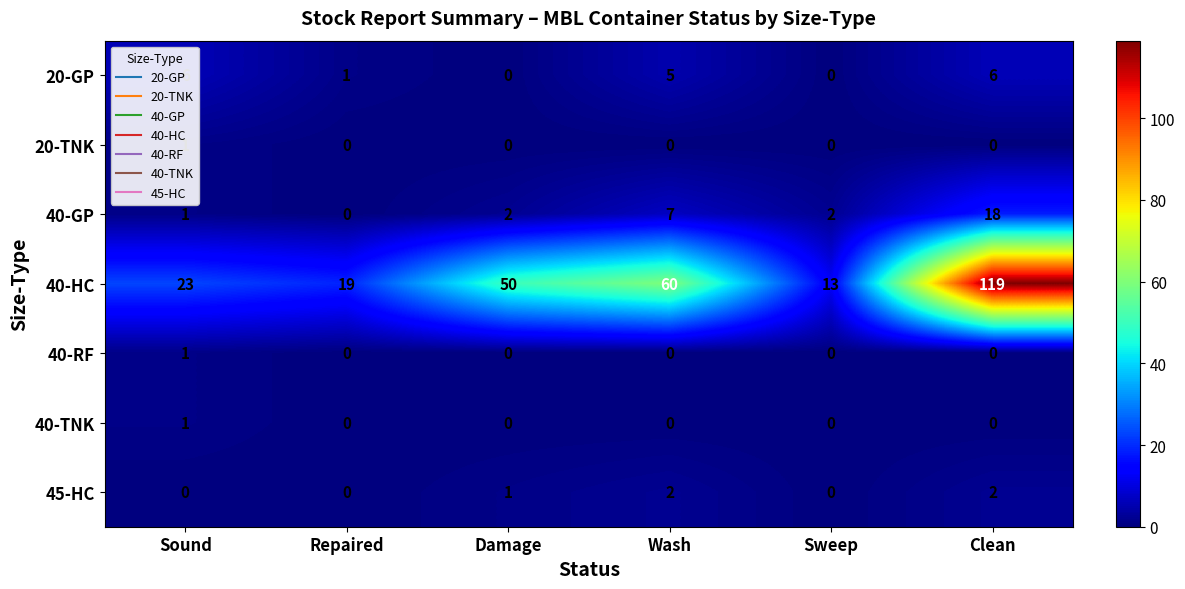

How many categories are shown in the chart?

6